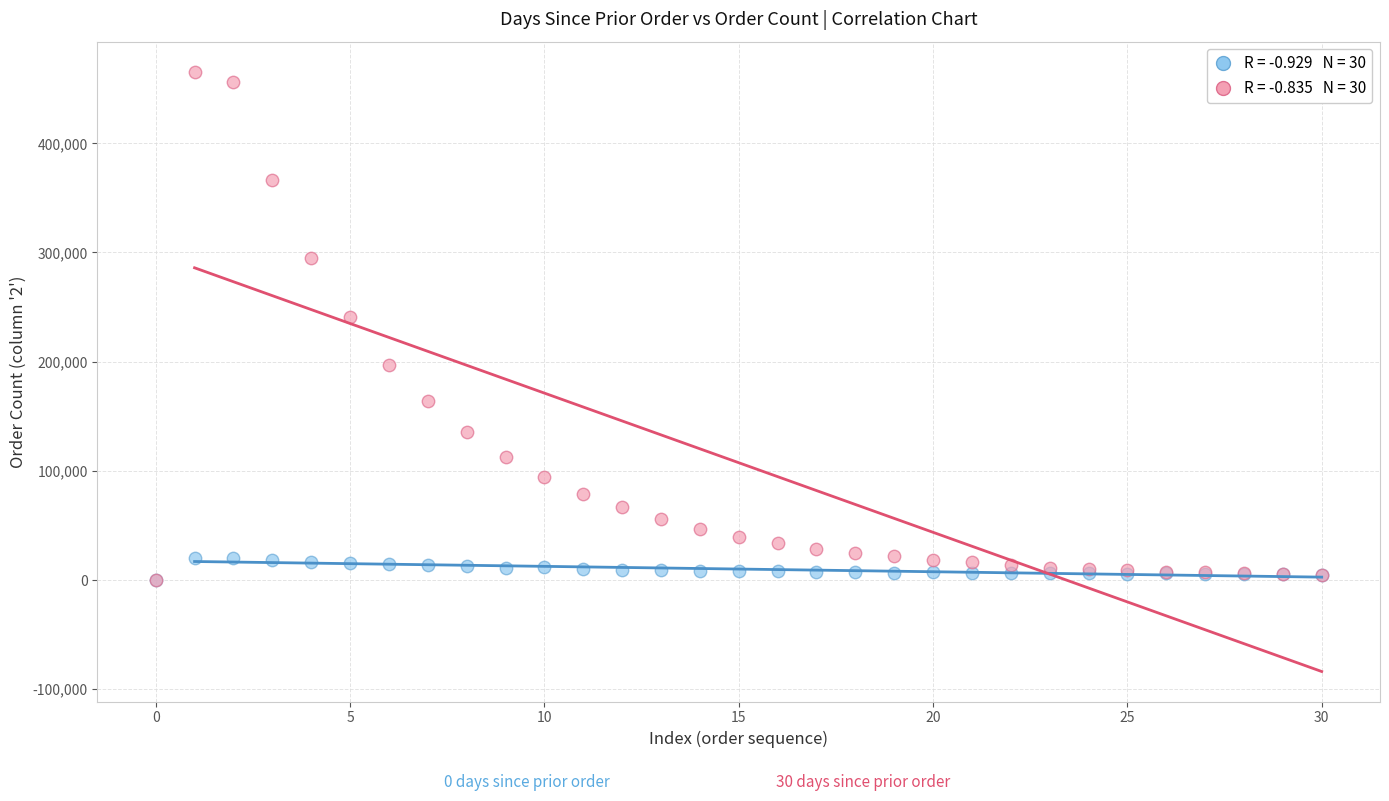

Across all series, what Y value is closest to 232816?

241262